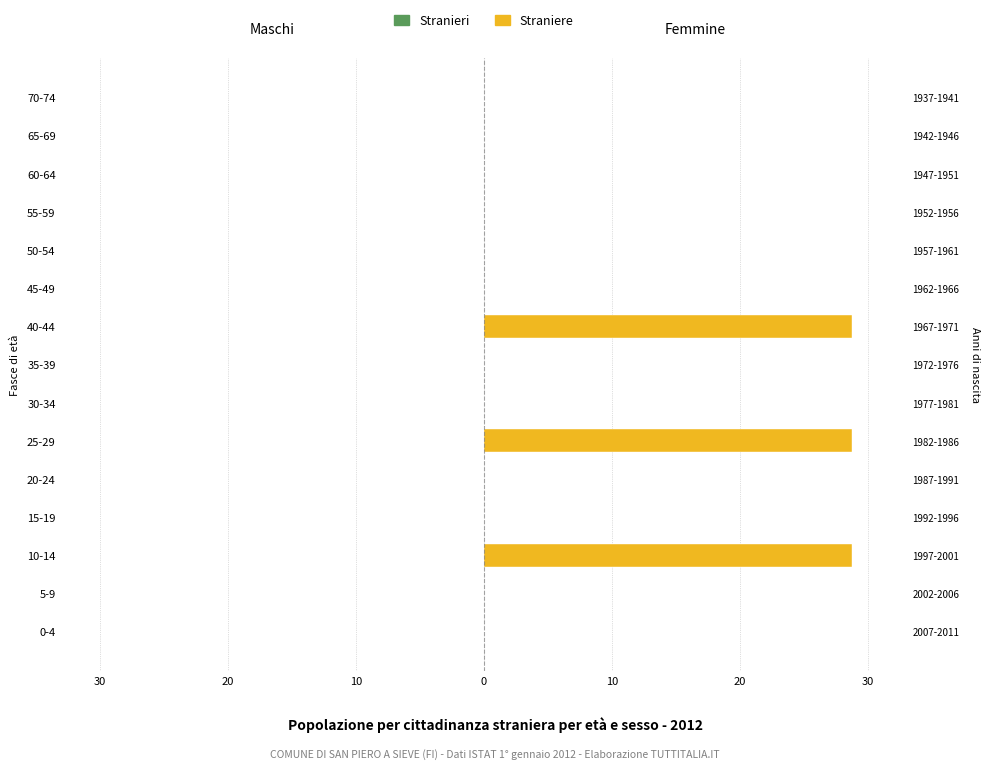

The value of Stranieri at 20 is 0.3. True or false?

False